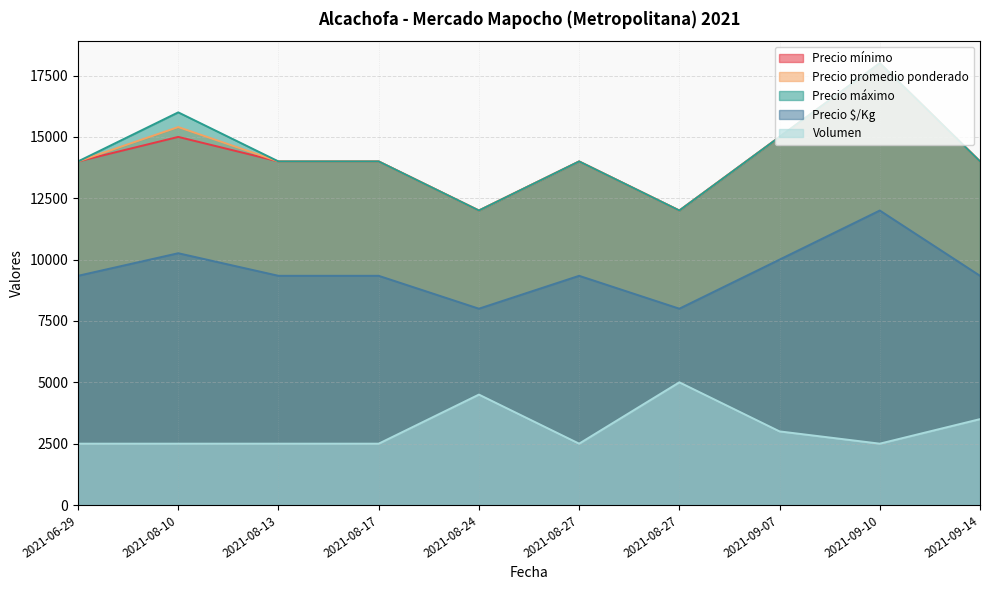

Rank the categories by Precio promedio ponderado value from highest to lowest.

2021-09-10, 2021-08-10, 2021-09-07, 2021-06-29, 2021-08-13, 2021-08-17, 2021-08-27, 2021-09-14, 2021-08-24, 2021-08-27